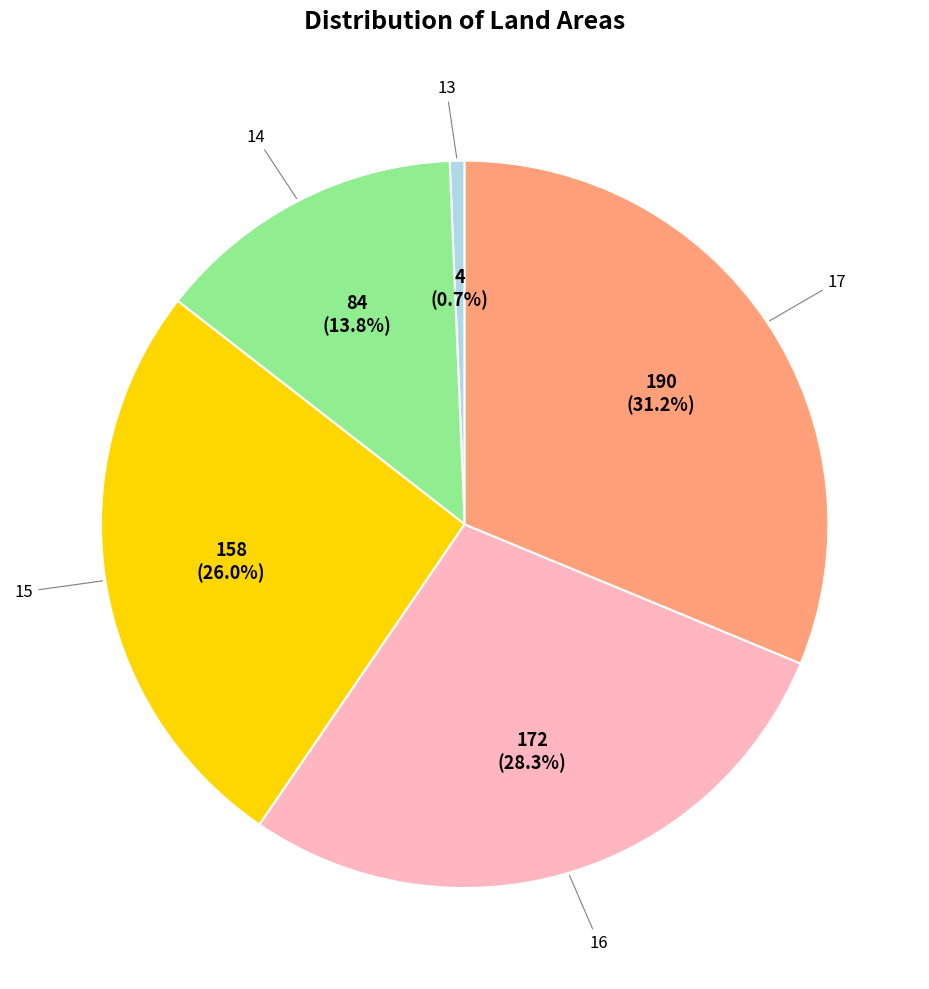

Is there any slice that represents more than half of the pie?

No